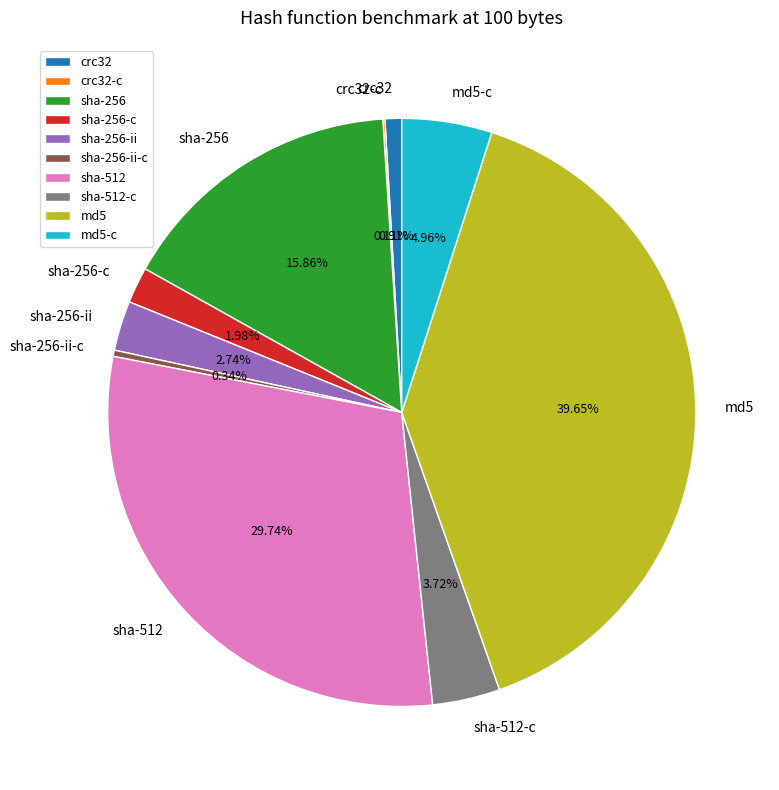

To the nearest percent, what percentage of the pie is crc32?

1%